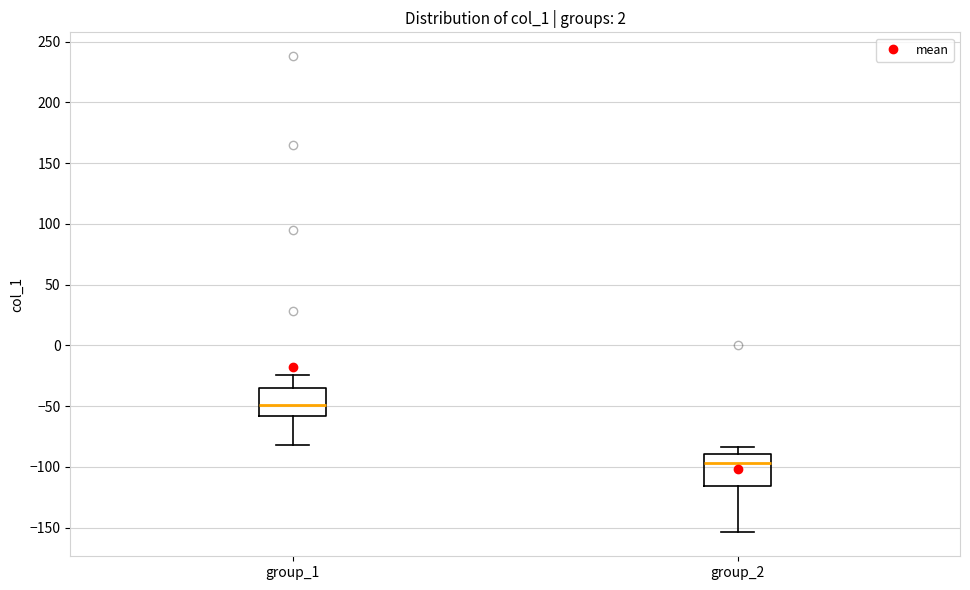

Where is the upper edge of the box for group_2 on the y-axis? The values are not printed on the chart, so give them approximately, as read against the axis.

-90